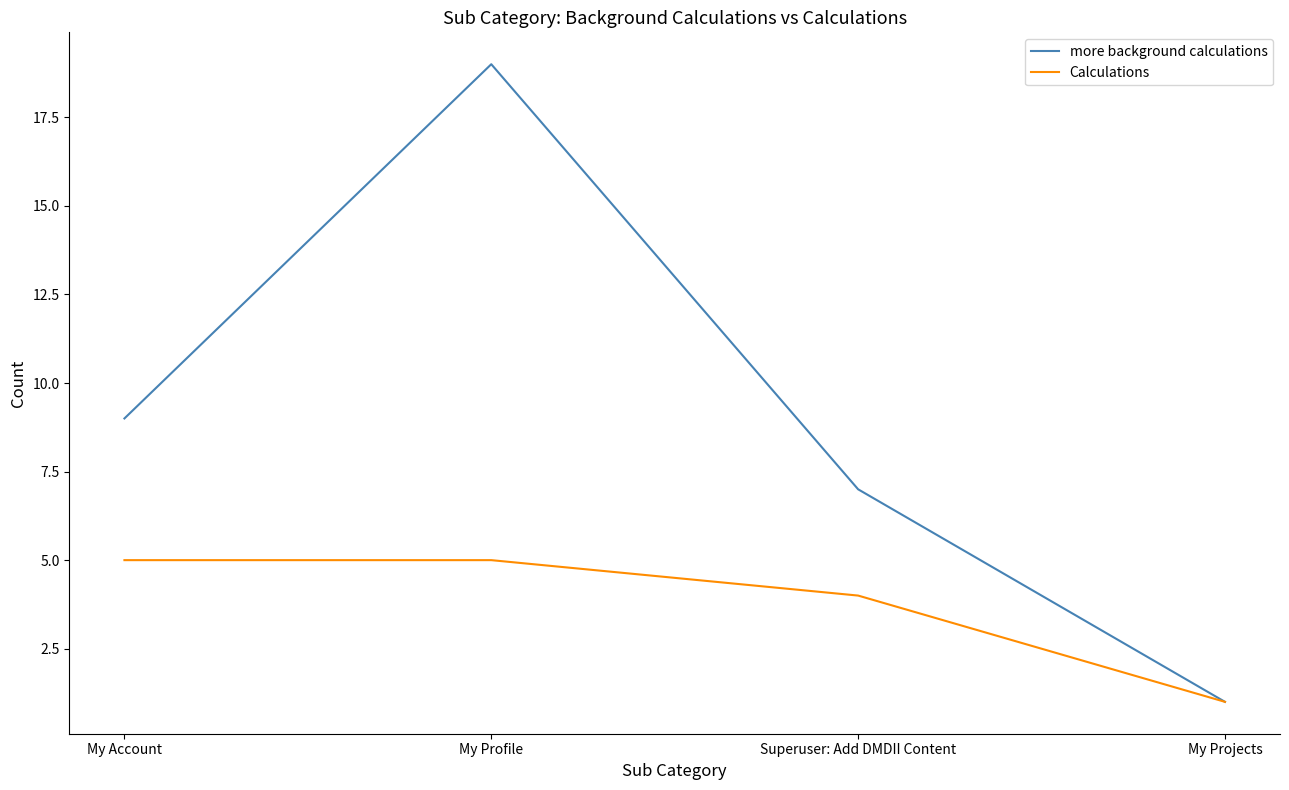

Count the number of categories in the chart.

4